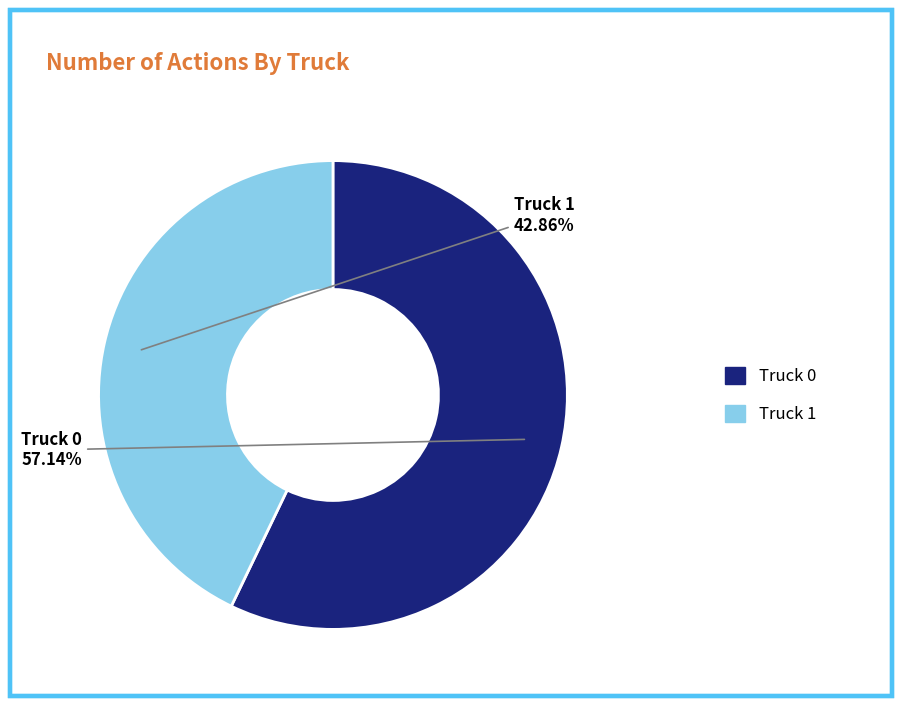

Combined, what portion of the pie is Truck 0 and Truck 1?

100.0%